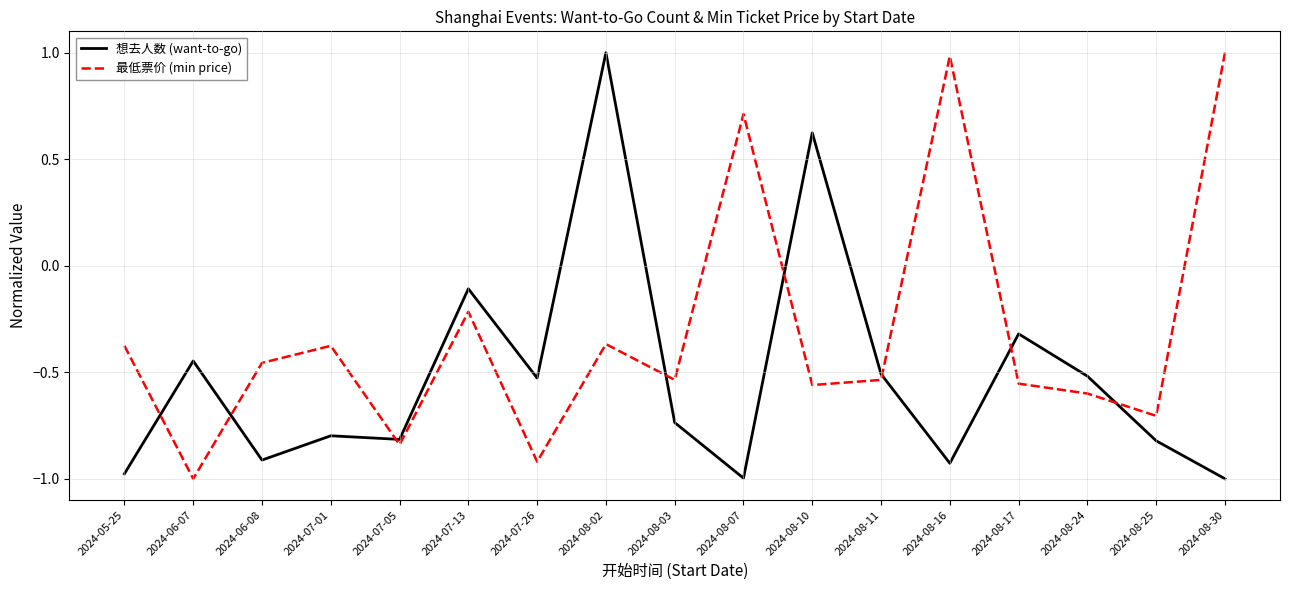

Where does the 最低票价 (min price) series first go above 0?

2024-08-07